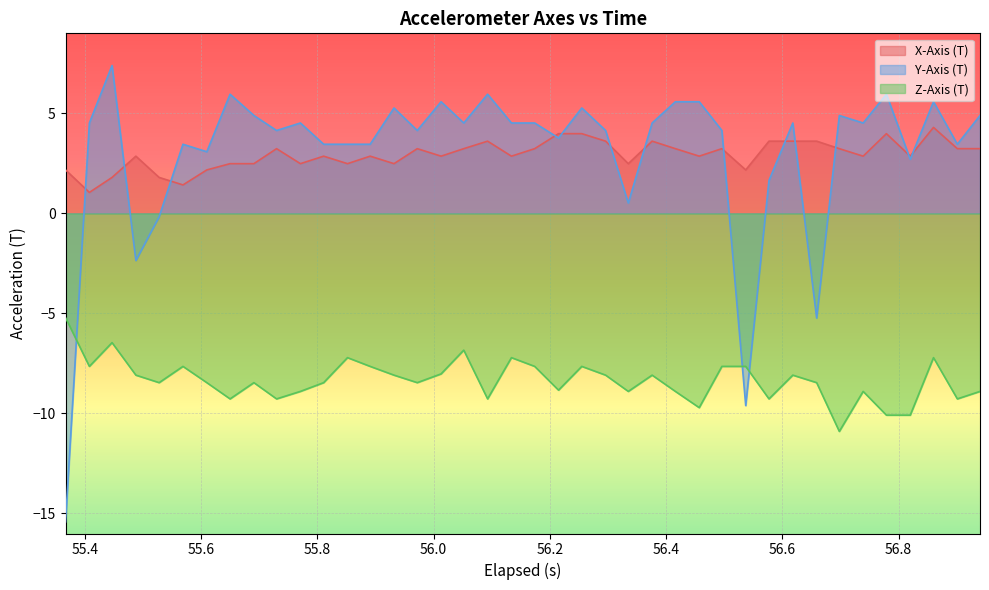

In X-Axis (T), how many points are lower than both neighbors (excluding endpoints)?

12